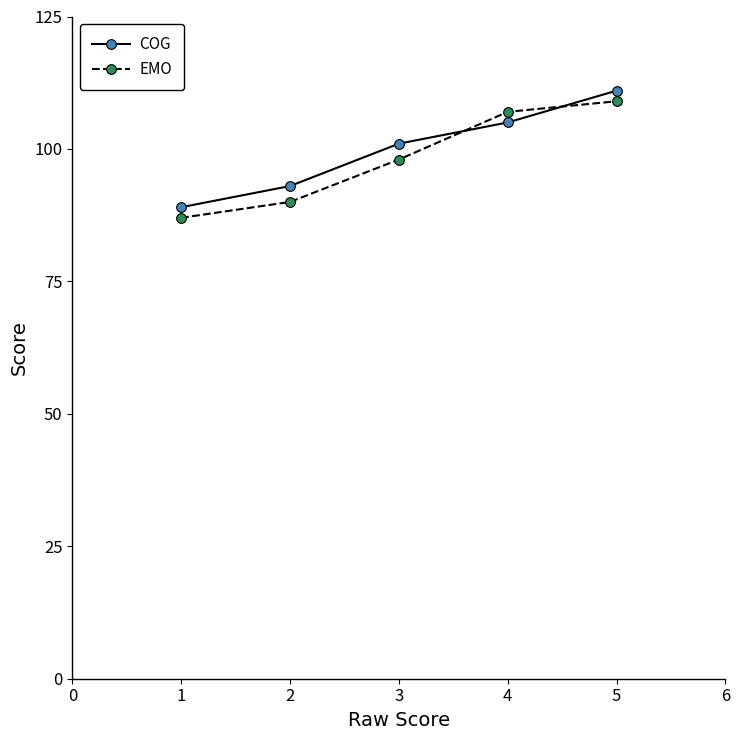

The value of EMO at 1 is 87. True or false?

True